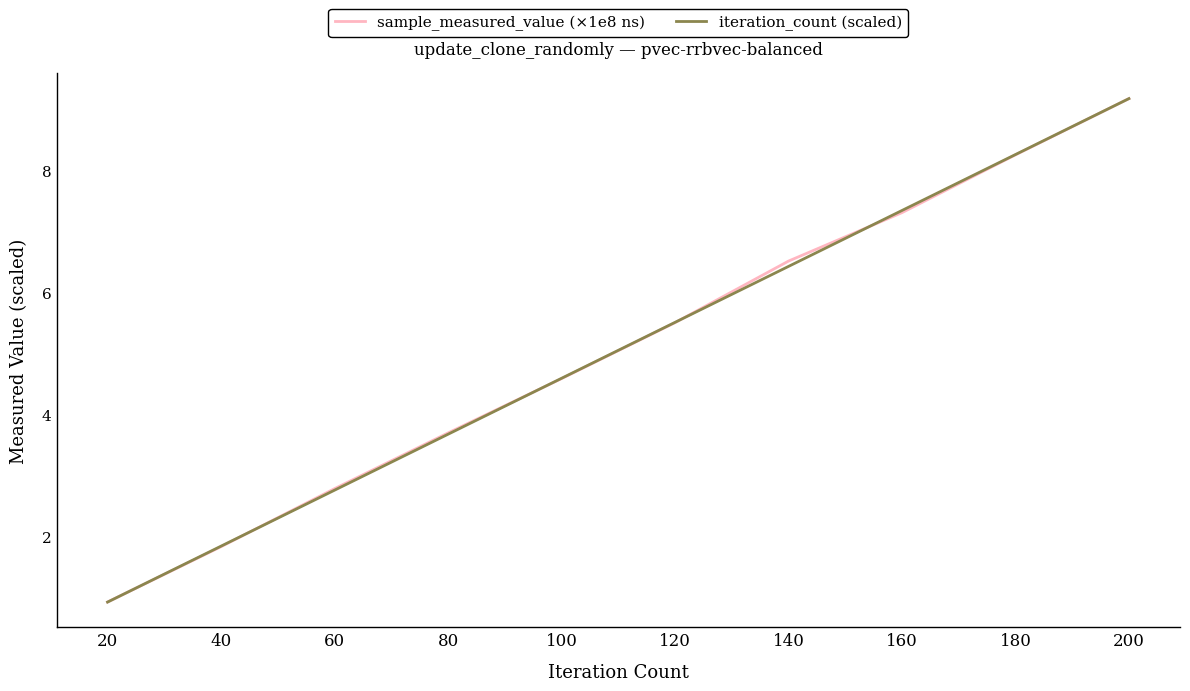

What is the sum of the iteration_count (scaled) values at 100 and 180?

12.8